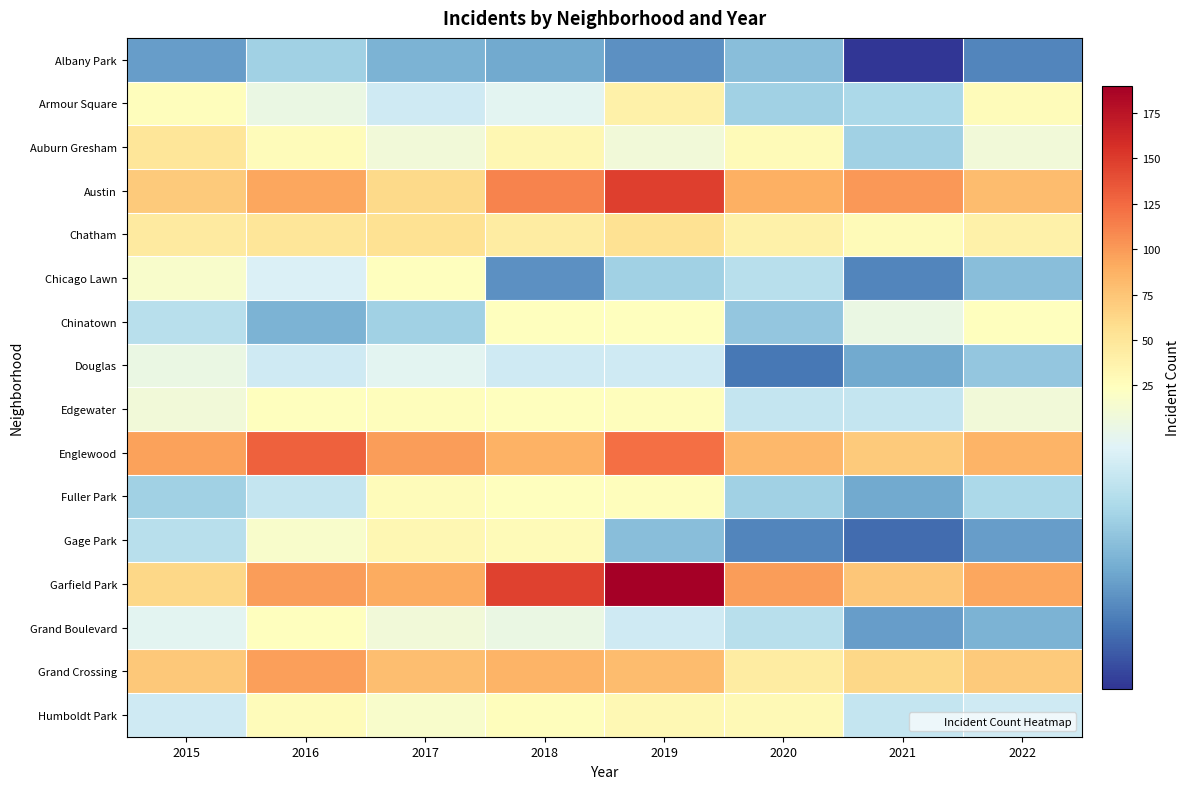

Rank the series at 2019 from highest to lowest value.

Garfield Park, Austin, Englewood, Grand Crossing, Chatham, Armour Square, Humboldt Park, Edgewater, Fuller Park, Chinatown, Auburn Gresham, Douglas, Grand Boulevard, Chicago Lawn, Gage Park, Albany Park